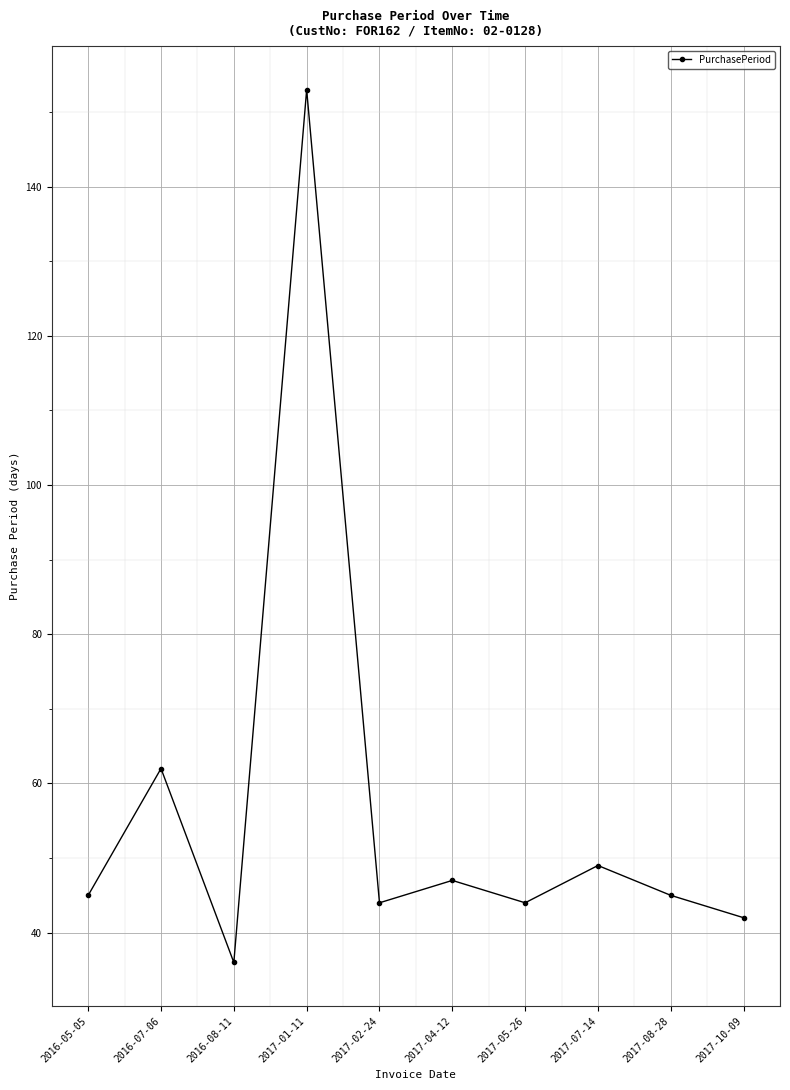

Is this an area chart (filled region under the line)?

No